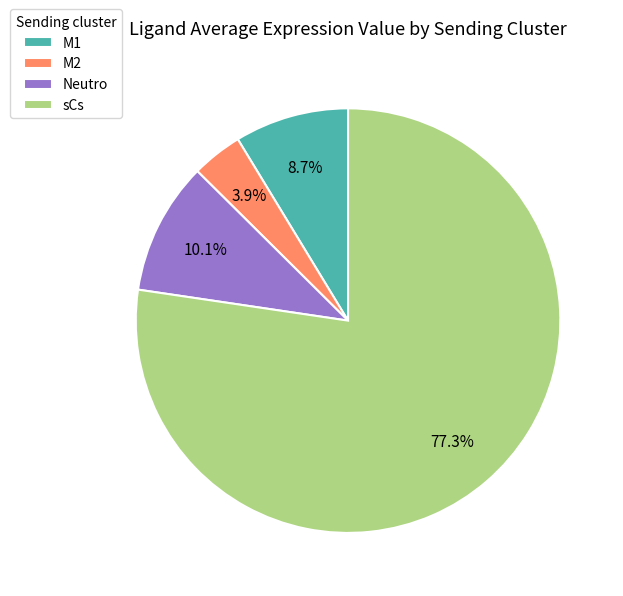

To the nearest percent, what is the average slice percentage?

25%